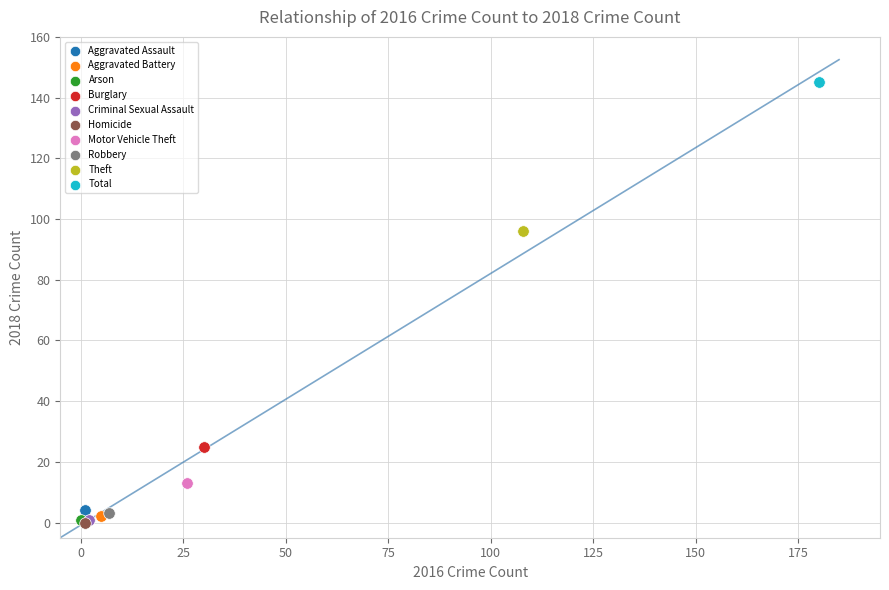

What are all the series names shown in the legend?

Aggravated Assault, Aggravated Battery, Arson, Burglary, Criminal Sexual Assault, Homicide, Motor Vehicle Theft, Robbery, Theft, Total